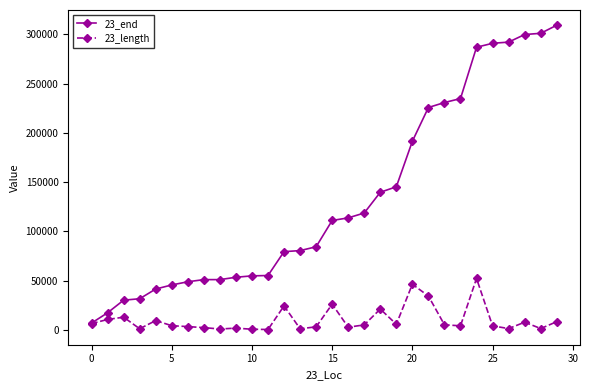

At how many categories does at least one series exceed 265056?

6